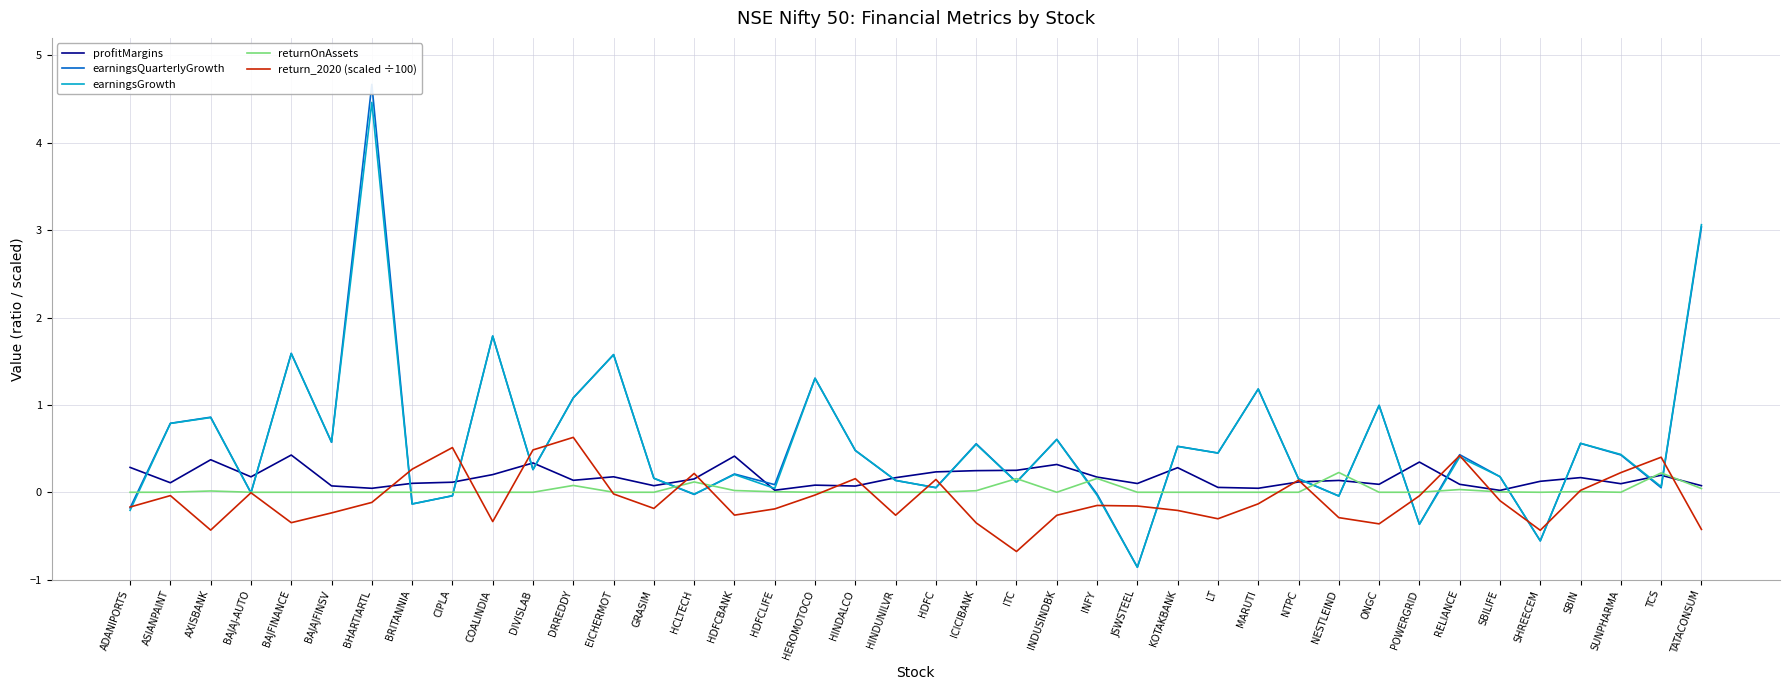

How many interior local valleys does the returnOnAssets series have?

3